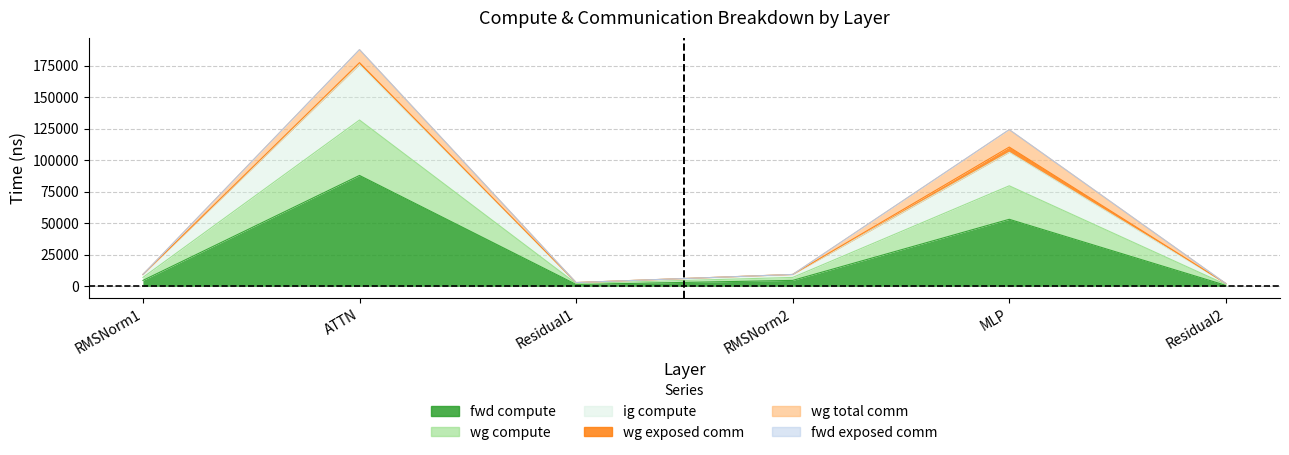

Between RMSNorm1 and Residual2, which is larger?

RMSNorm1